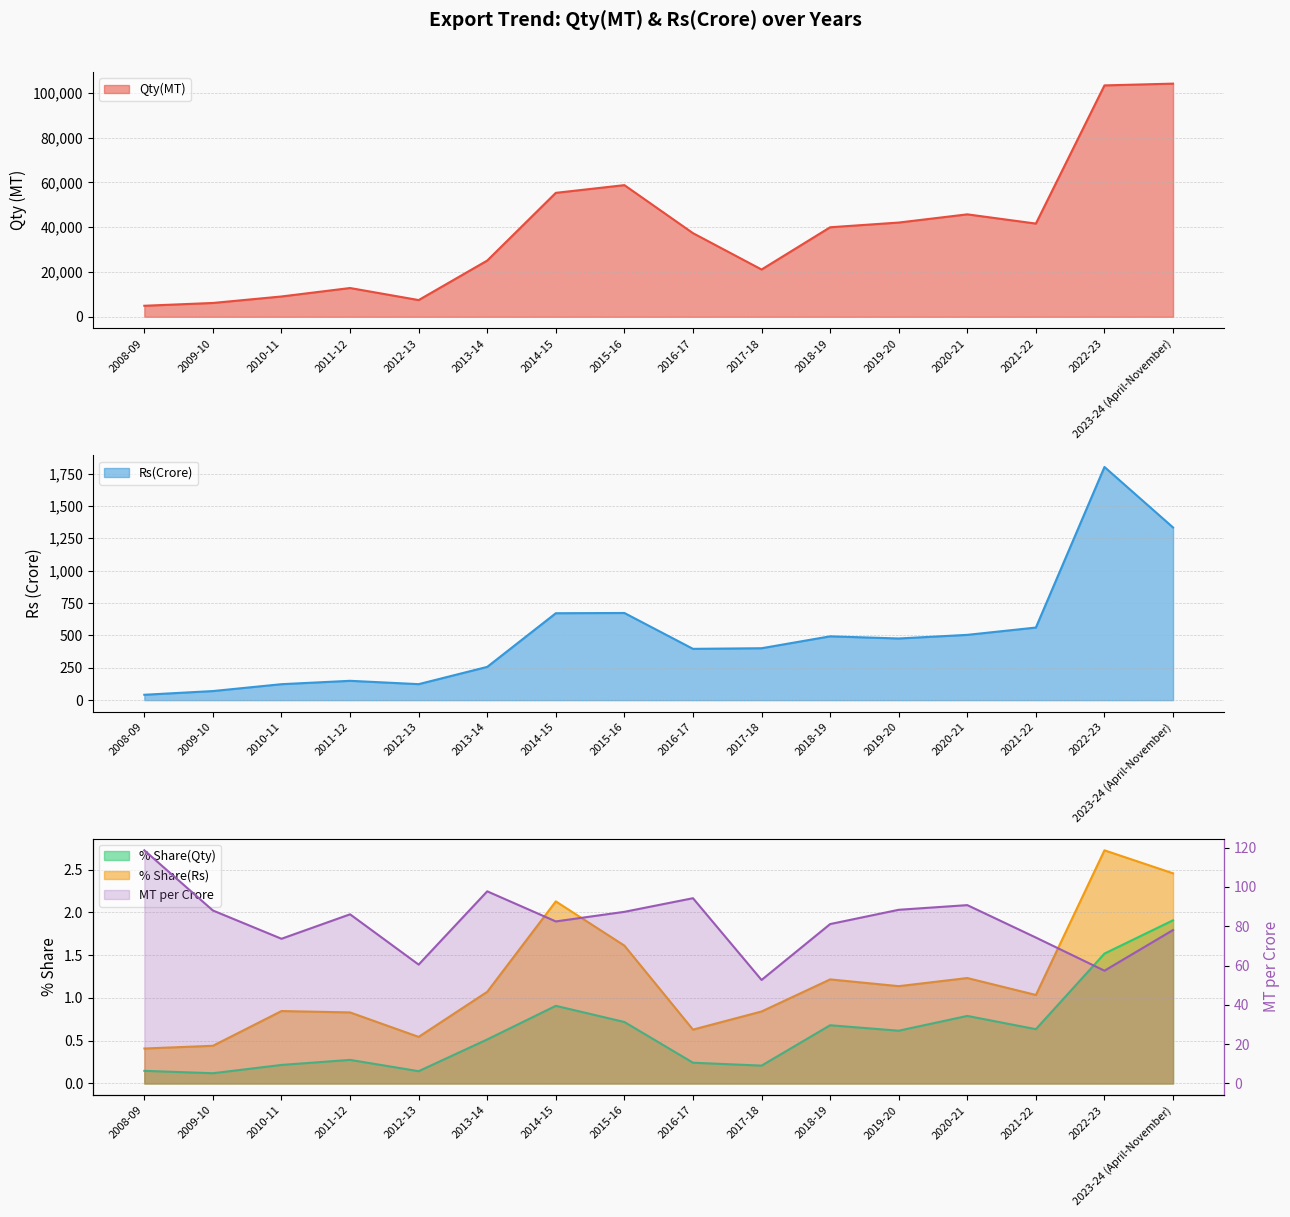

What is the smallest value displayed?

0.1